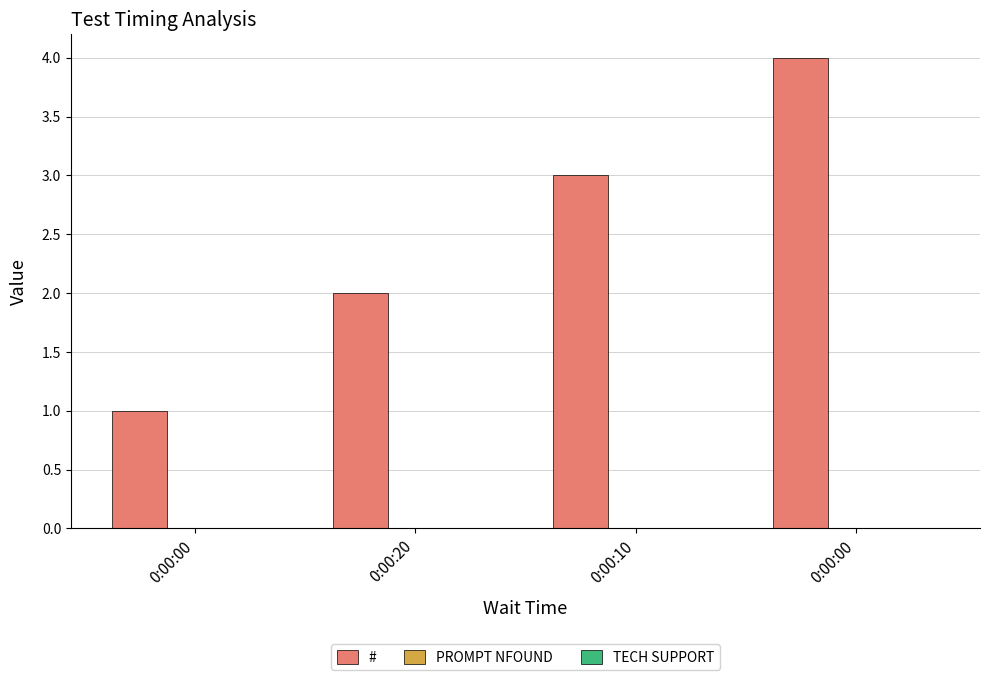

Count the number of categories in the chart.

4